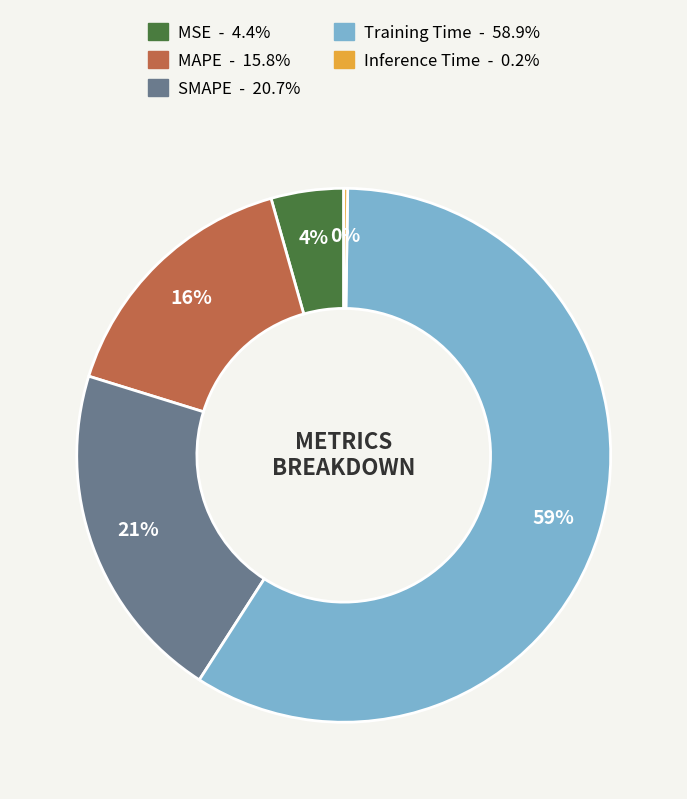

To the nearest percent, what is the difference between the largest and smallest slice percentages?

59%